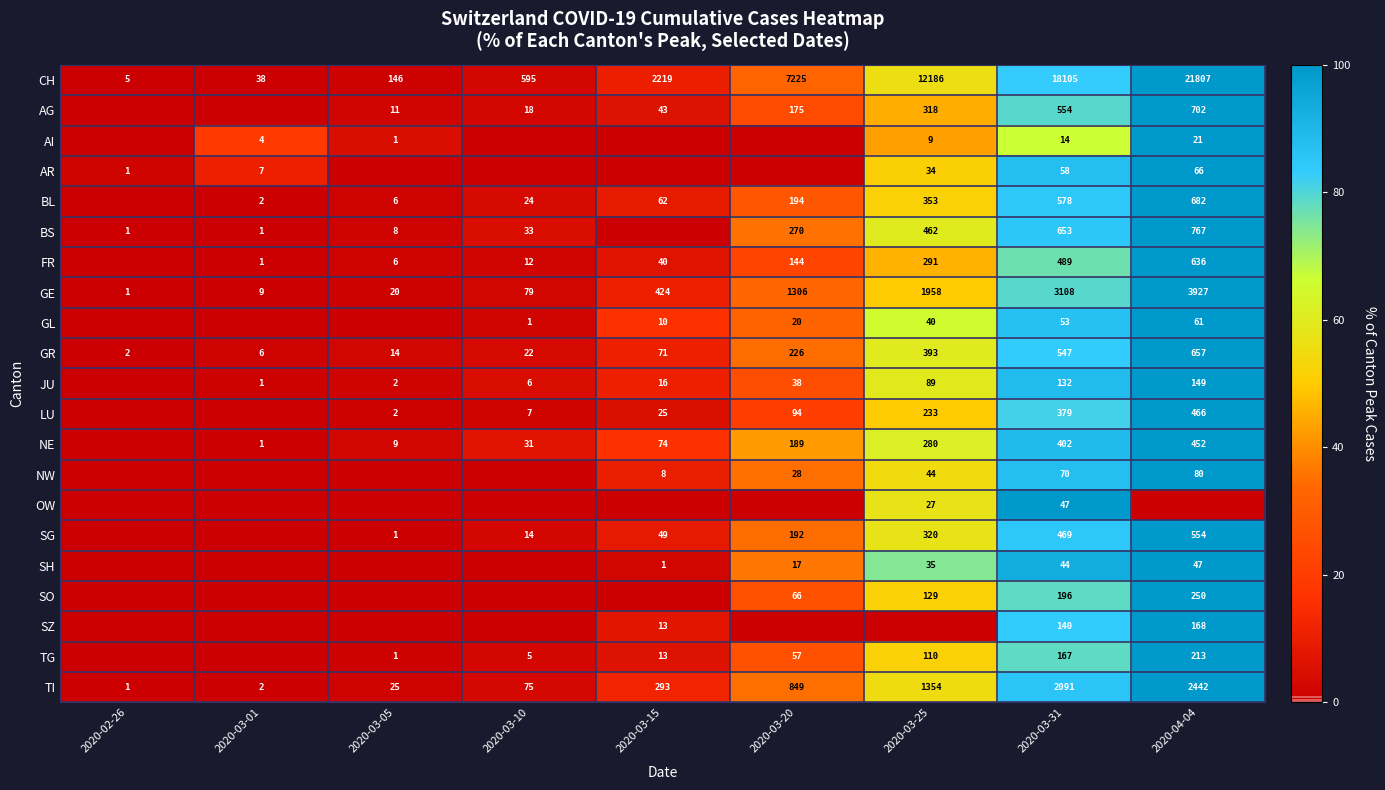

How many values in the AG series are below 6?

4